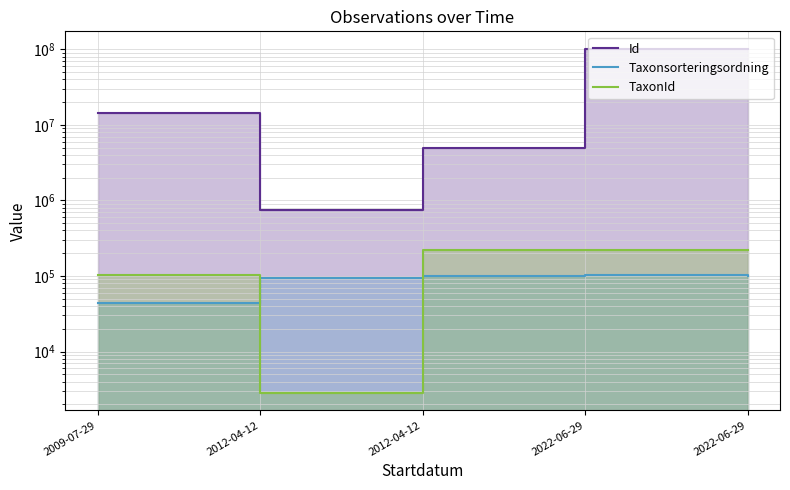

True or false: Taxonsorteringsordning and Id cross at least once.

False